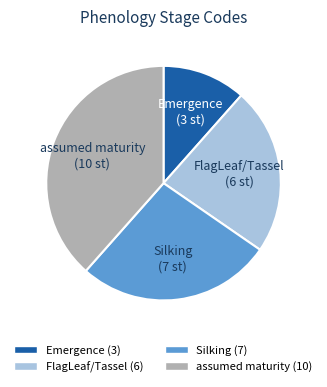

How many segments does this pie chart have?

4